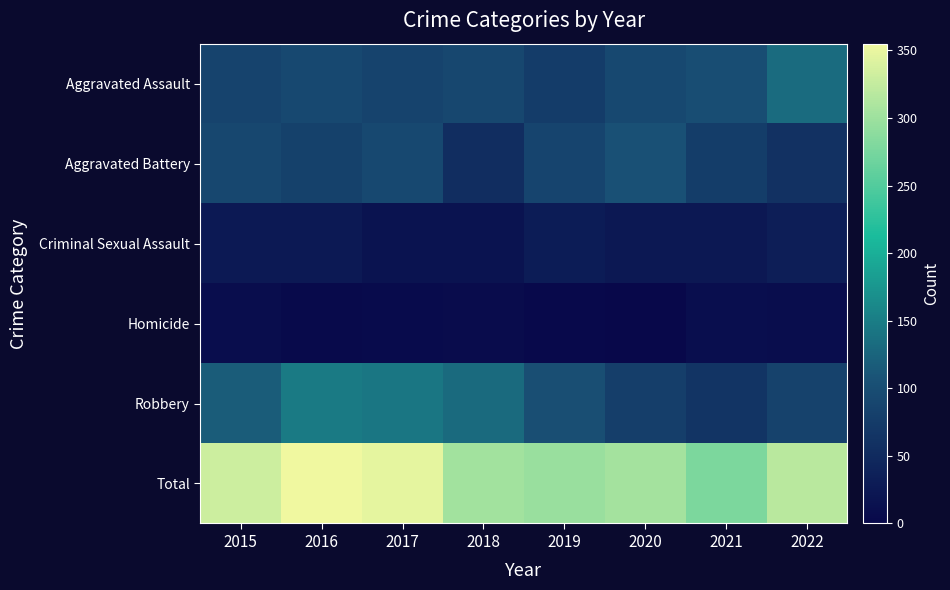

What is the difference between the second highest and minimum values in the Robbery series?

78